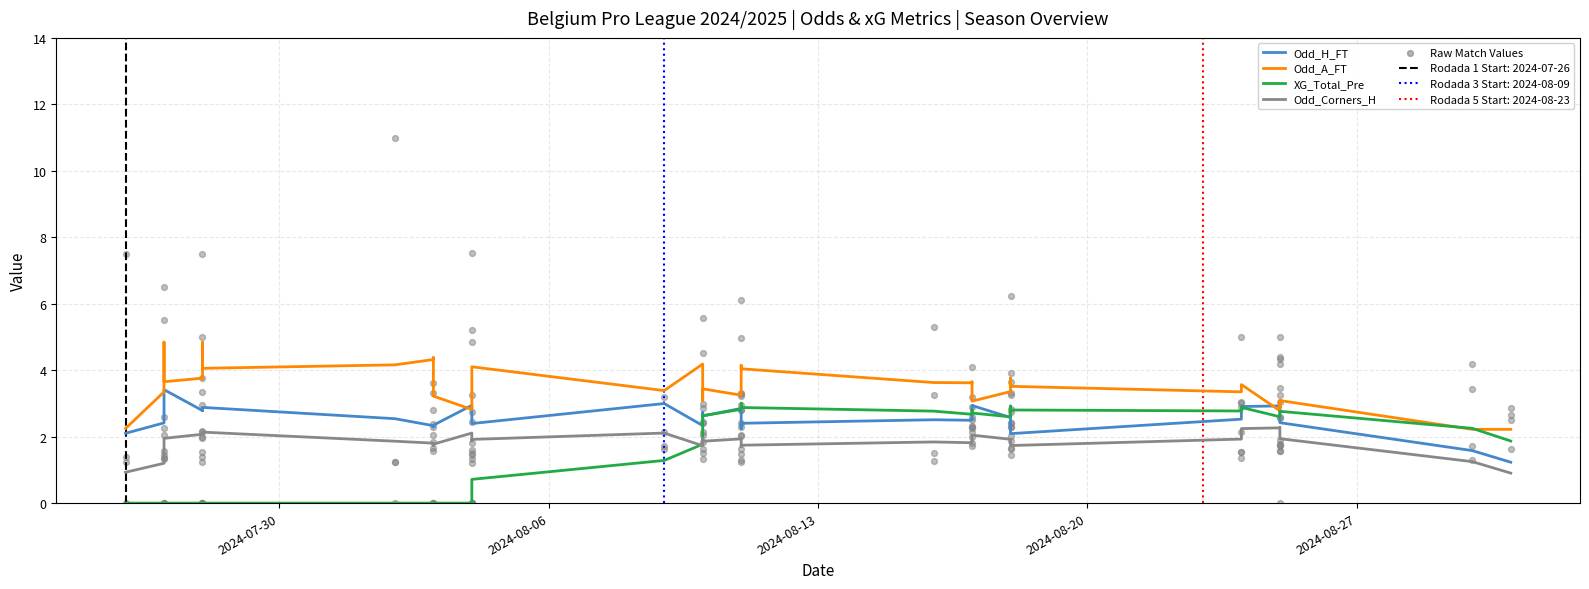

Which series has the largest total across all categories?

Odd_A_FT